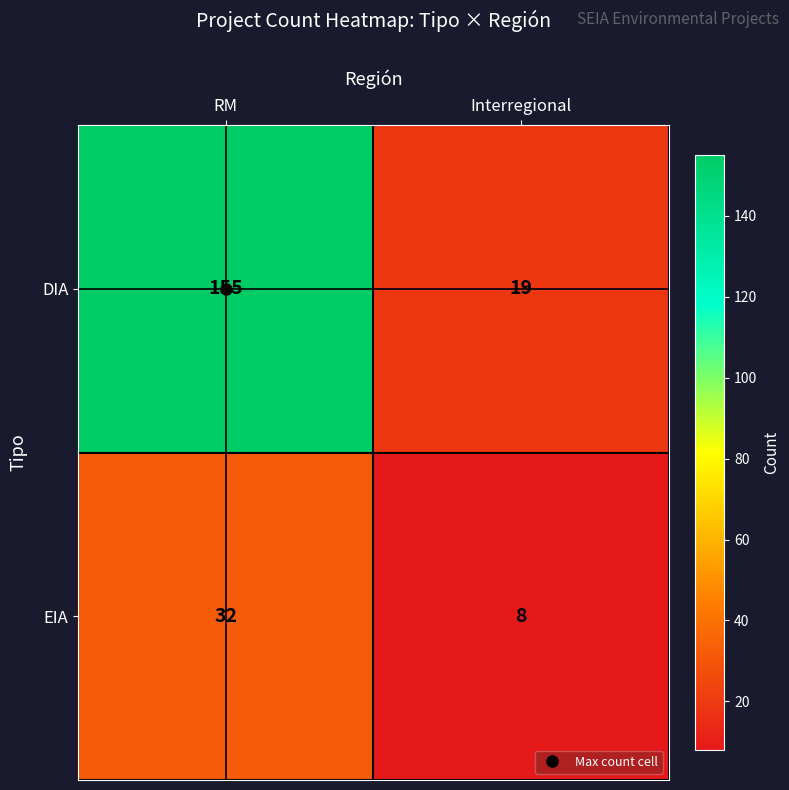

Which category has the lowest value in the EIA series?

Interregional